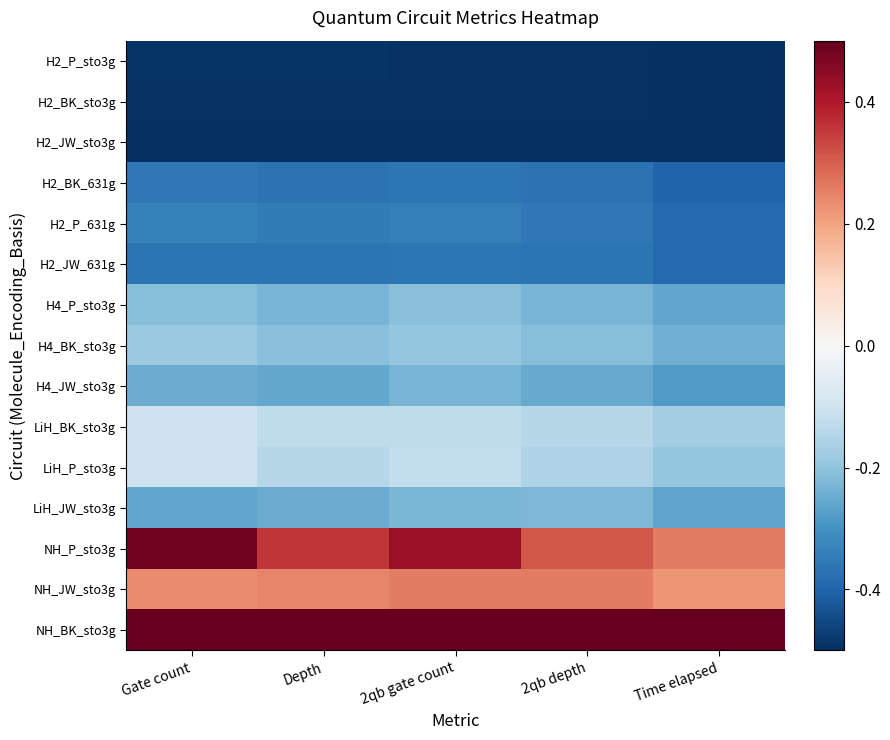

Reading left to right, extract all data points from this chart.

H2_P_sto3g: Gate count=-0.5	Depth=-0.5	2qb gate count=-0.5	2qb depth=-0.5	Time elapsed=-0.5
H2_BK_sto3g: Gate count=-0.5	Depth=-0.5	2qb gate count=-0.5	2qb depth=-0.5	Time elapsed=-0.5
H2_JW_sto3g: Gate count=-0.5	Depth=-0.5	2qb gate count=-0.5	2qb depth=-0.5	Time elapsed=-0.5
H2_BK_631g: Gate count=-0.4	Depth=-0.4	2qb gate count=-0.4	2qb depth=-0.4	Time elapsed=-0.4
H2_P_631g: Gate count=-0.3	Depth=-0.4	2qb gate count=-0.3	2qb depth=-0.4	Time elapsed=-0.4
H2_JW_631g: Gate count=-0.4	Depth=-0.4	2qb gate count=-0.4	2qb depth=-0.4	Time elapsed=-0.4
H4_P_sto3g: Gate count=-0.2	Depth=-0.2	2qb gate count=-0.2	2qb depth=-0.2	Time elapsed=-0.3
H4_BK_sto3g: Gate count=-0.2	Depth=-0.2	2qb gate count=-0.2	2qb depth=-0.2	Time elapsed=-0.2
H4_JW_sto3g: Gate count=-0.2	Depth=-0.3	2qb gate count=-0.2	2qb depth=-0.3	Time elapsed=-0.3
LiH_BK_sto3g: Gate count=-0.1	Depth=-0.1	2qb gate count=-0.1	2qb depth=-0.1	Time elapsed=-0.2
LiH_P_sto3g: Gate count=-0.1	Depth=-0.1	2qb gate count=-0.1	2qb depth=-0.2	Time elapsed=-0.2
LiH_JW_sto3g: Gate count=-0.3	Depth=-0.2	2qb gate count=-0.2	2qb depth=-0.2	Time elapsed=-0.3
NH_P_sto3g: Gate count=0.5	Depth=0.4	2qb gate count=0.4	2qb depth=0.3	Time elapsed=0.3
NH_JW_sto3g: Gate count=0.2	Depth=0.2	2qb gate count=0.3	2qb depth=0.3	Time elapsed=0.2
NH_BK_sto3g: Gate count=0.5	Depth=0.5	2qb gate count=0.5	2qb depth=0.5	Time elapsed=0.5